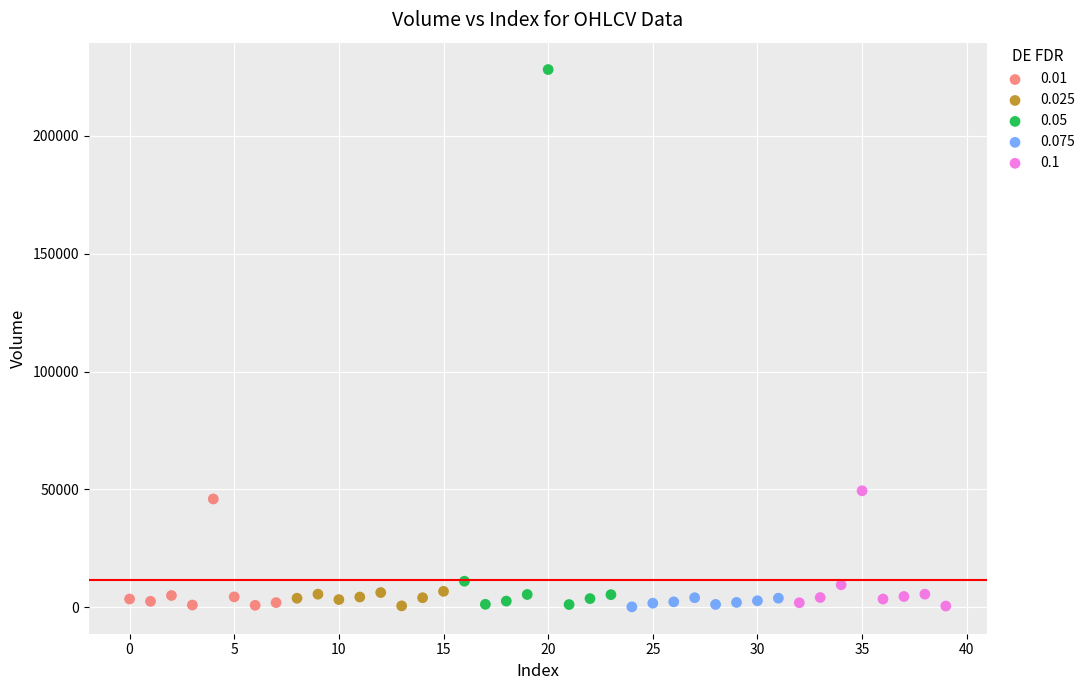

Which series has the widest spread of Y values?

0.05